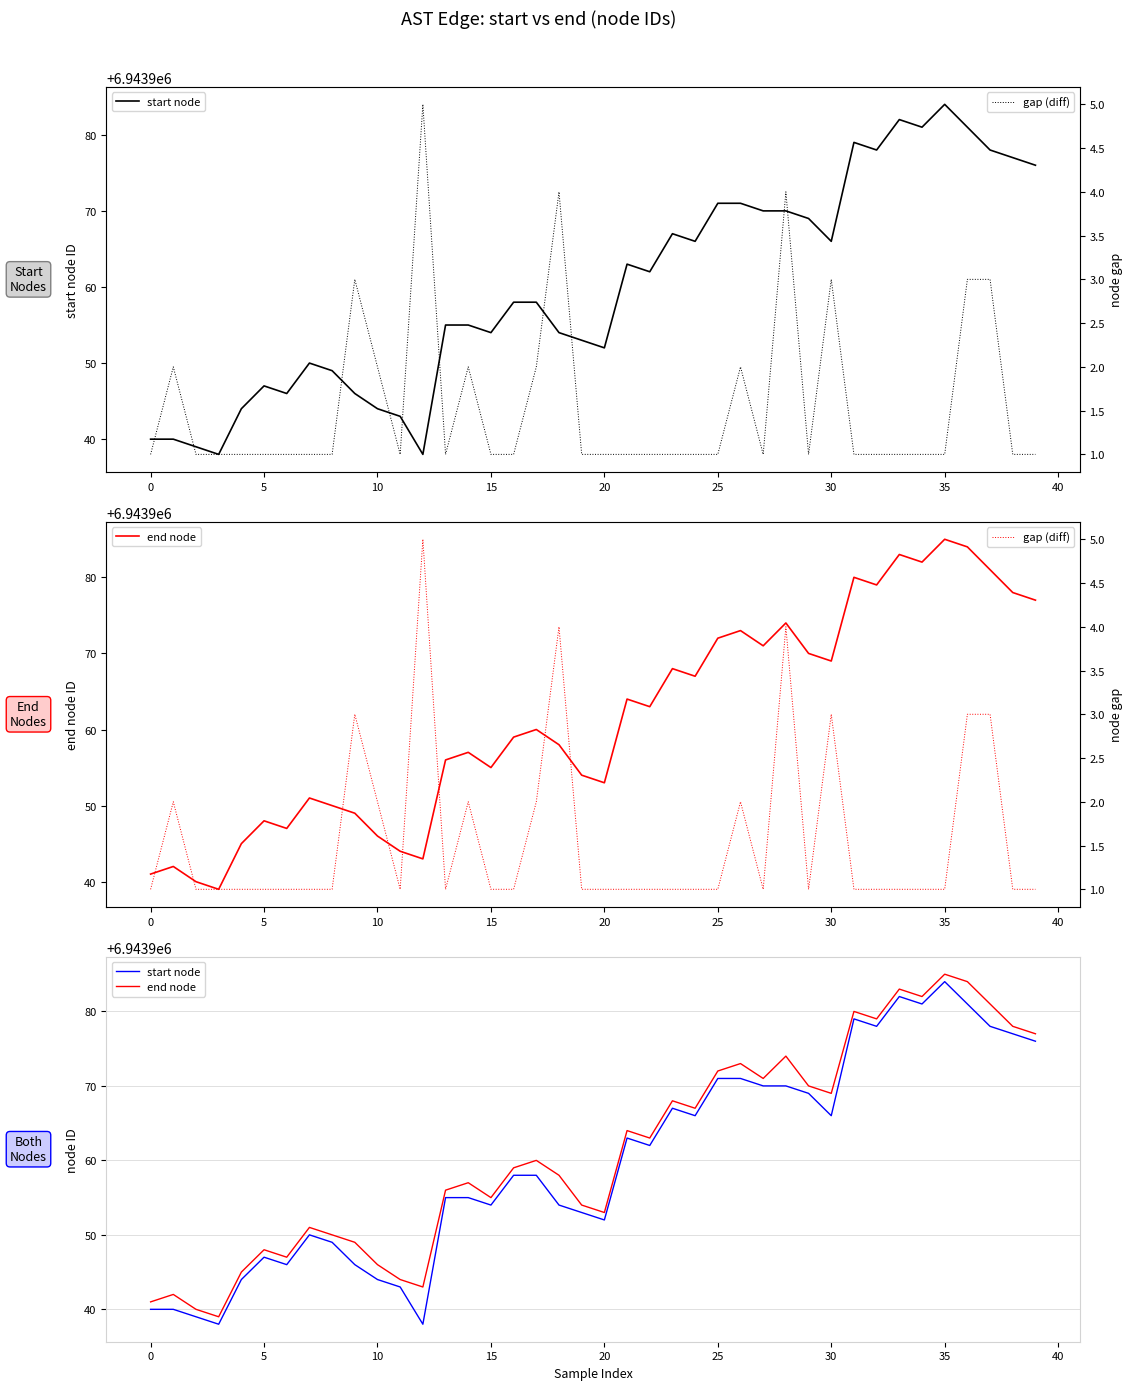

At how many categories does at least one series exceed 3635685?

40